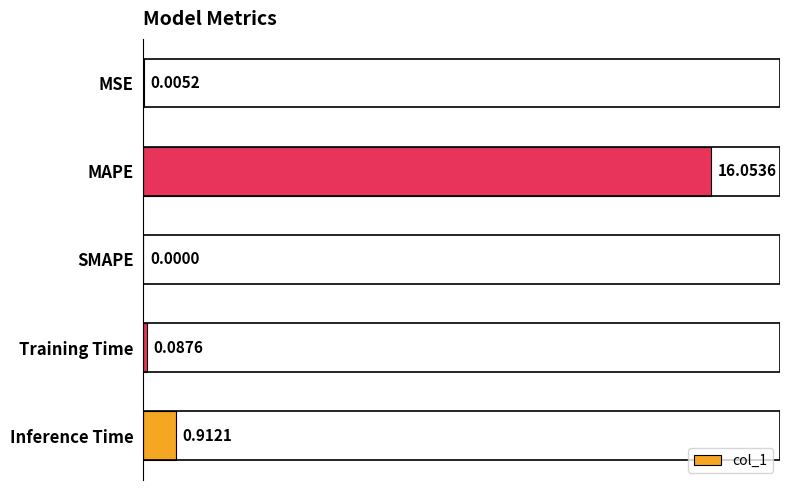

What is the maximum value shown in the chart?

16.1